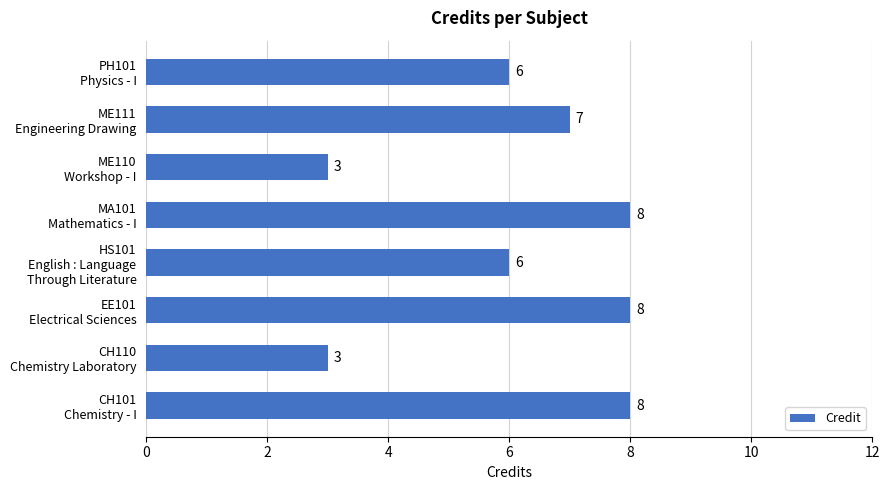

What is the average value?

6